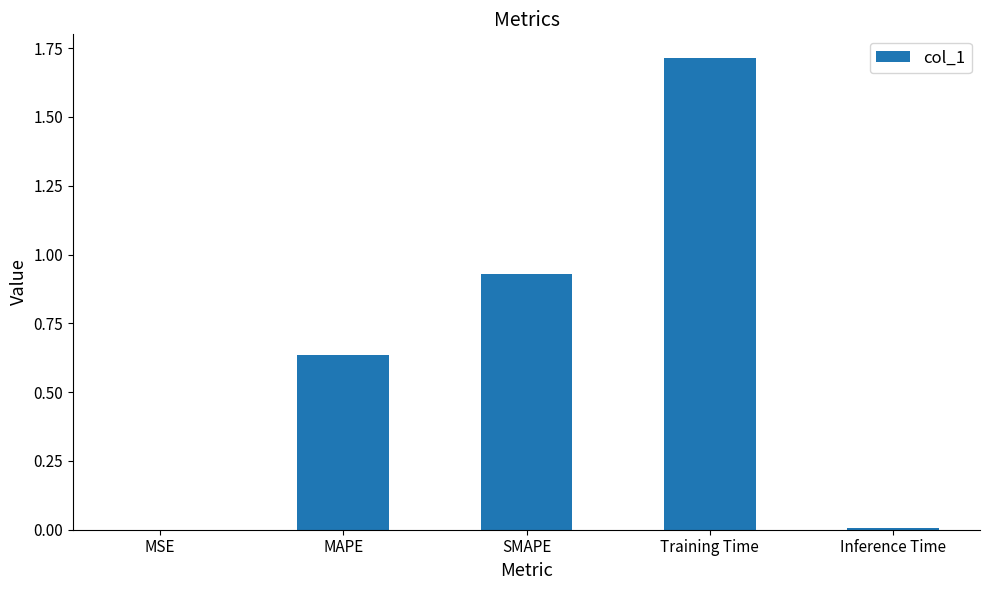

What is the maximum value shown in the chart?

1.7